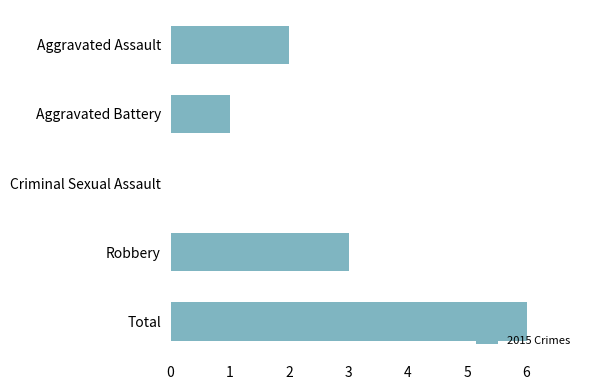

Count the number of categories in the chart.

5